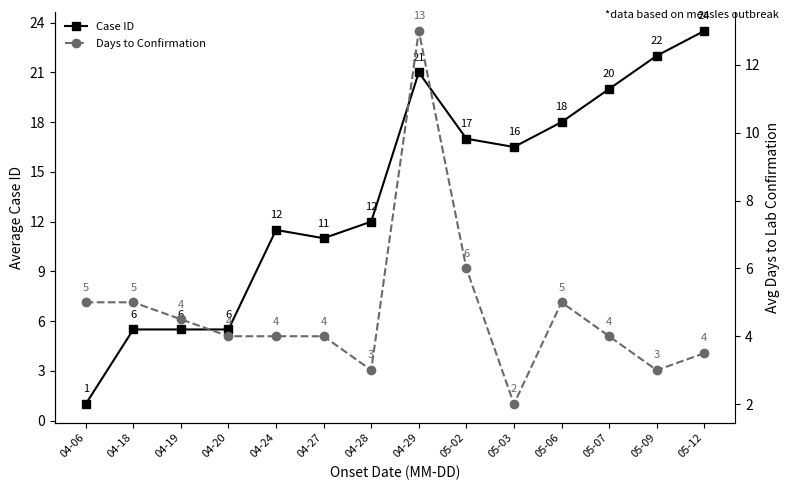

How many lines are shown in the chart?

2